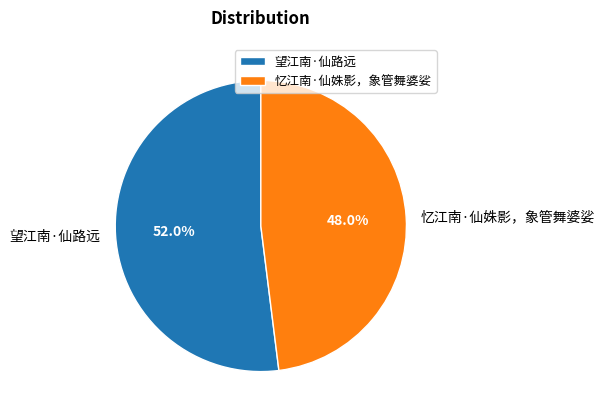

To the nearest percent, what is the average slice percentage?

50%